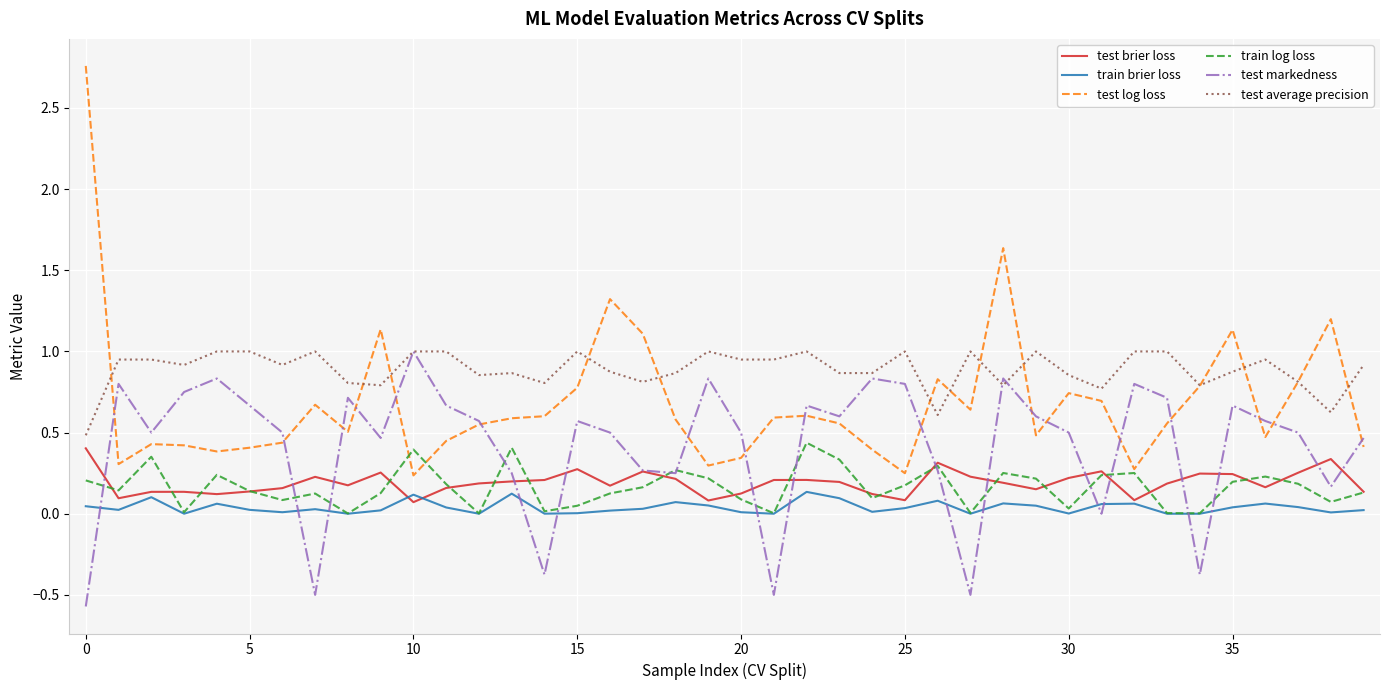

Which series has the largest total across all categories?

test average precision